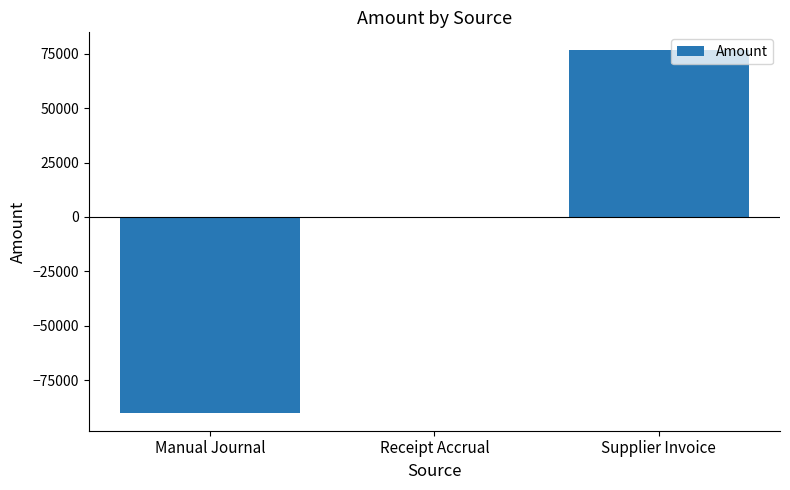

What is the difference between the values at Receipt Accrual and Supplier Invoice?

76475.4